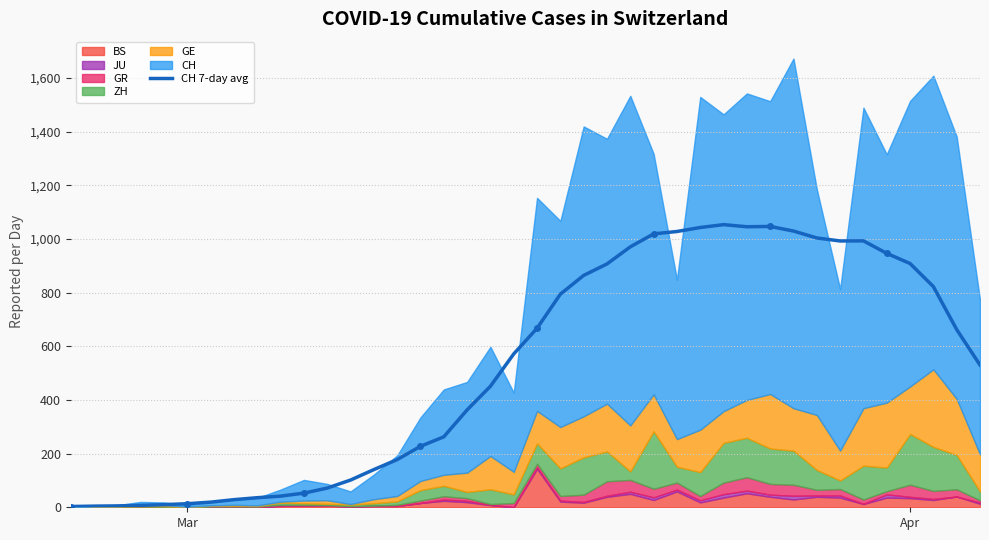

What is the highest value of the CH 7-day avg series?

1053.1